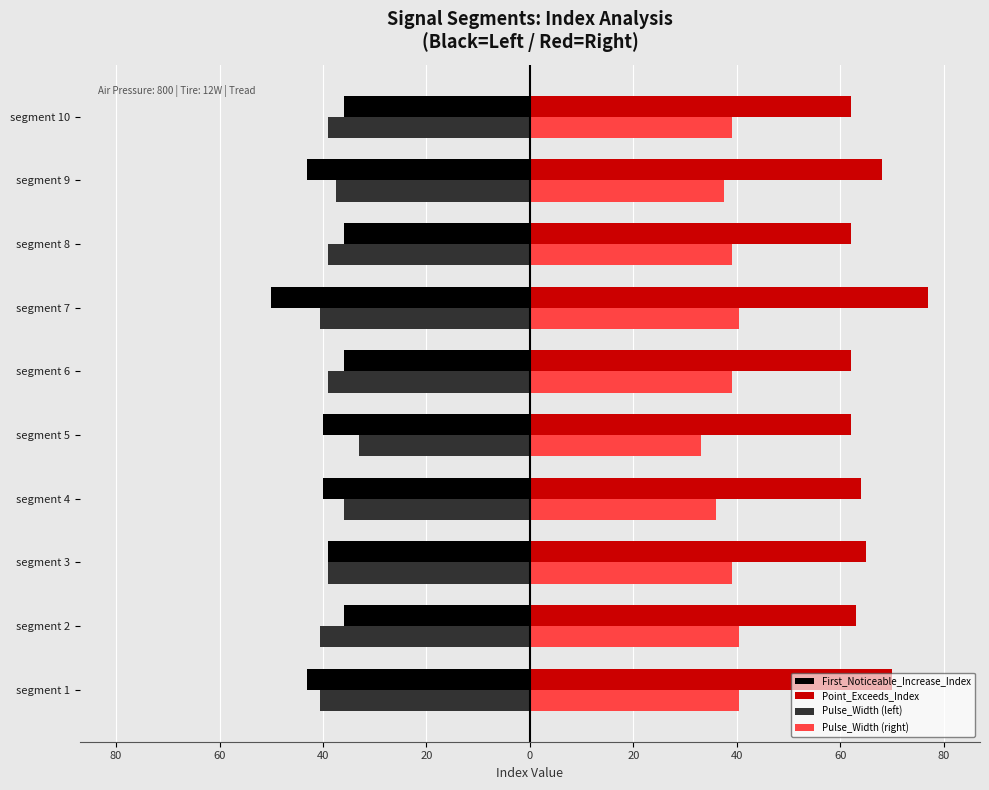

What are all the series names shown in the legend?

First_Noticeable_Increase_Index, Point_Exceeds_Index, Pulse_Width (left), Pulse_Width (right)